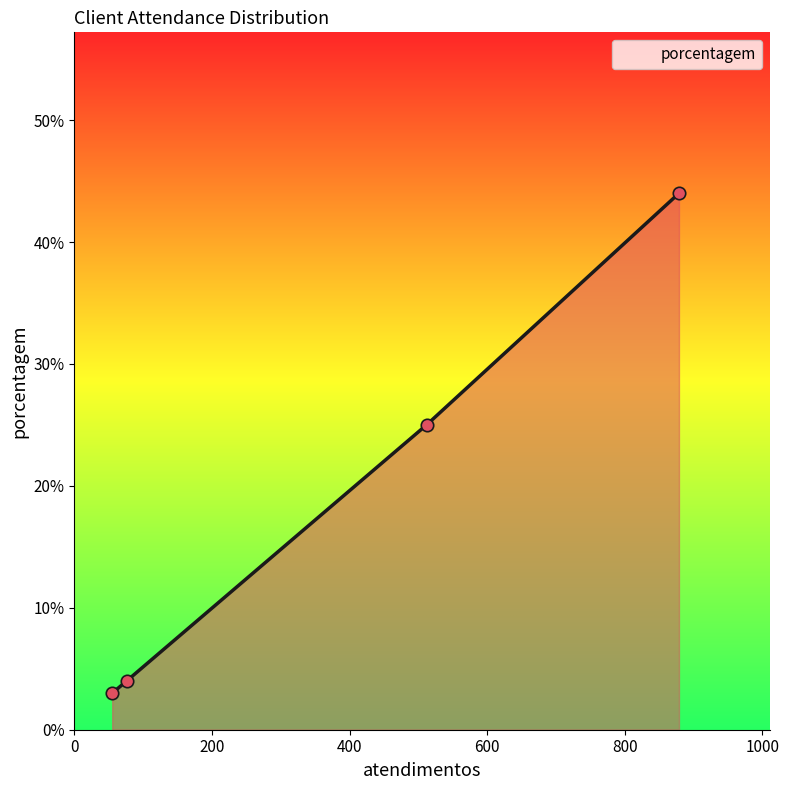

True or false: the data has more than 0 interior local peaks.

False